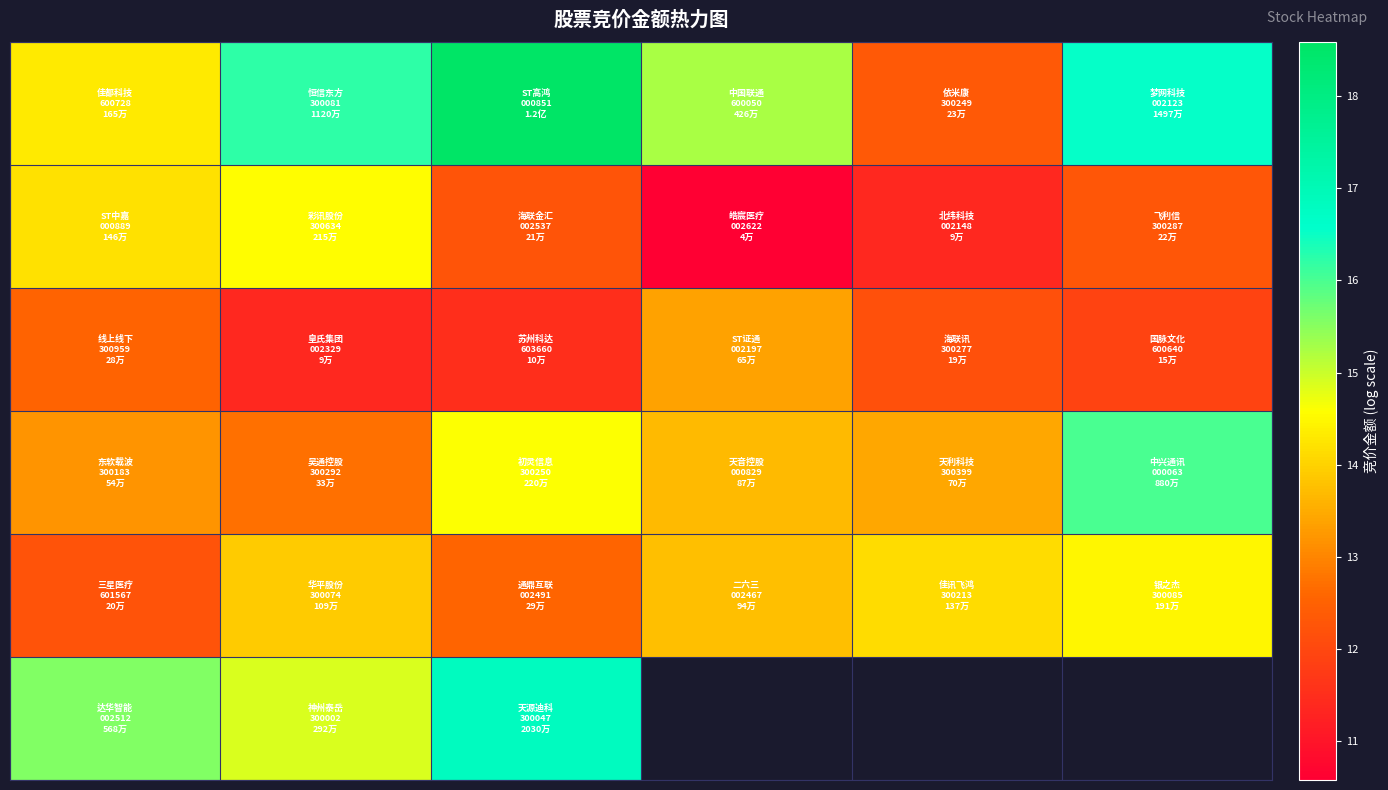

What is the difference between the highest and lowest values at 1?

4.8